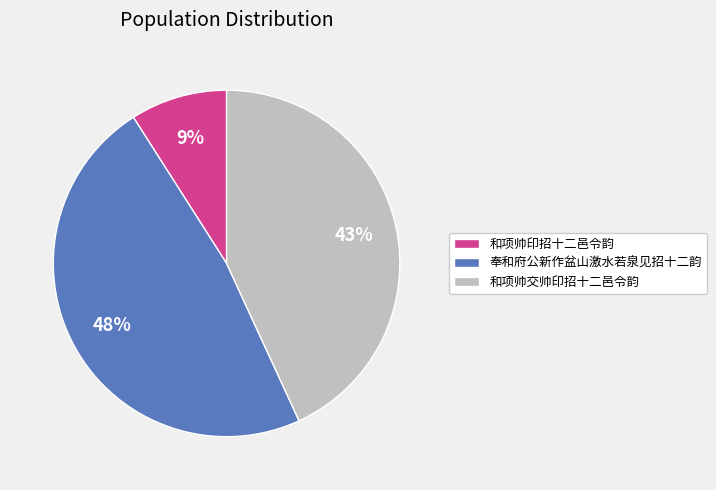

Is there any slice that represents more than half of the pie?

No